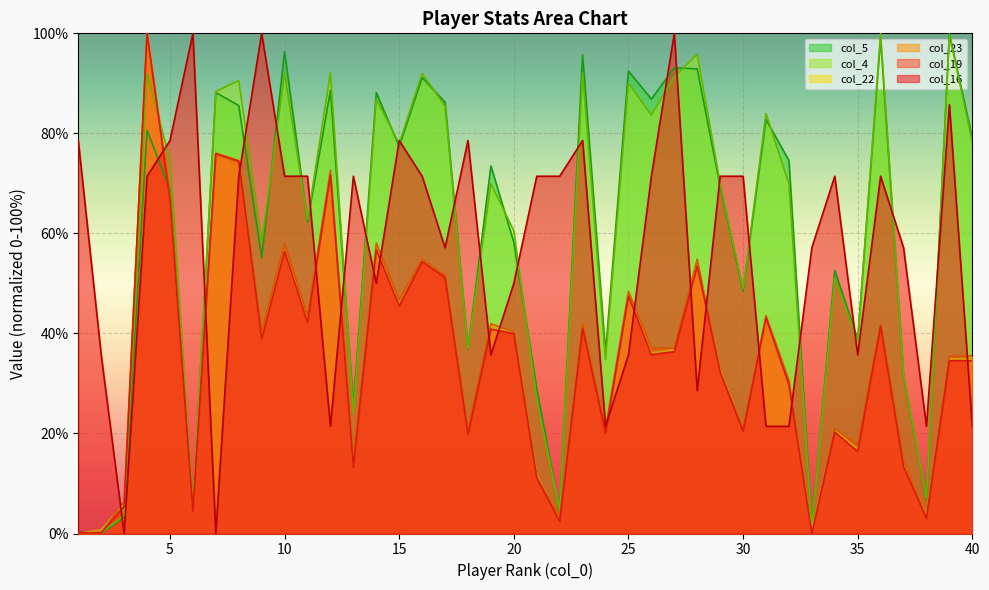

True or false: col_5 has more than 1 points higher than both neighbors.

True